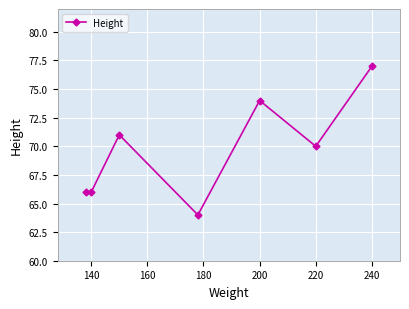

What is the value of the 2nd point from the left?

66